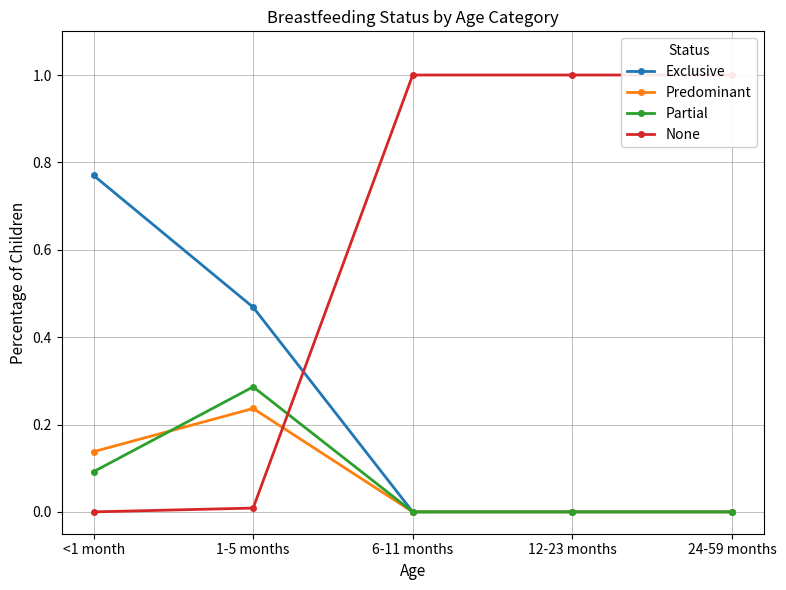

Between <1 month and 12-23 months, which series saw the biggest shift?

None